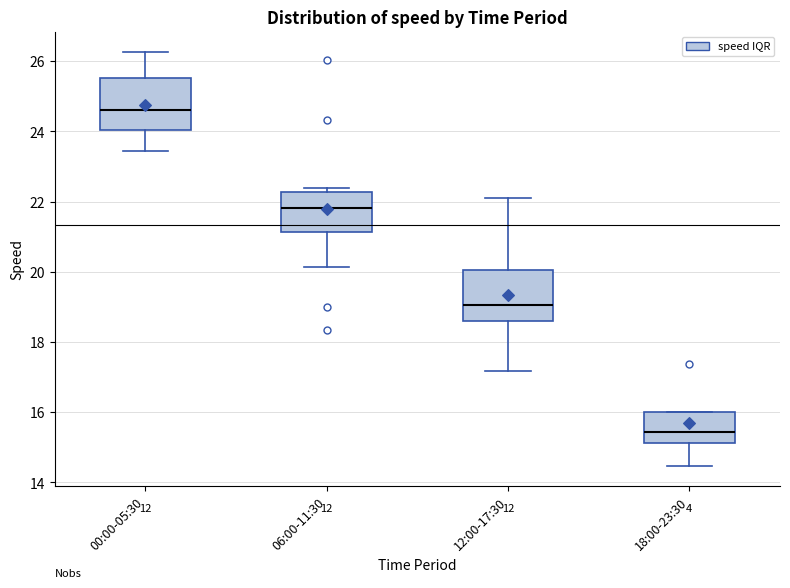

Where does the median line of the box for 12:00-17:30 sit on the y-axis? The values are not printed on the chart, so give them approximately, as read against the axis.

19.0